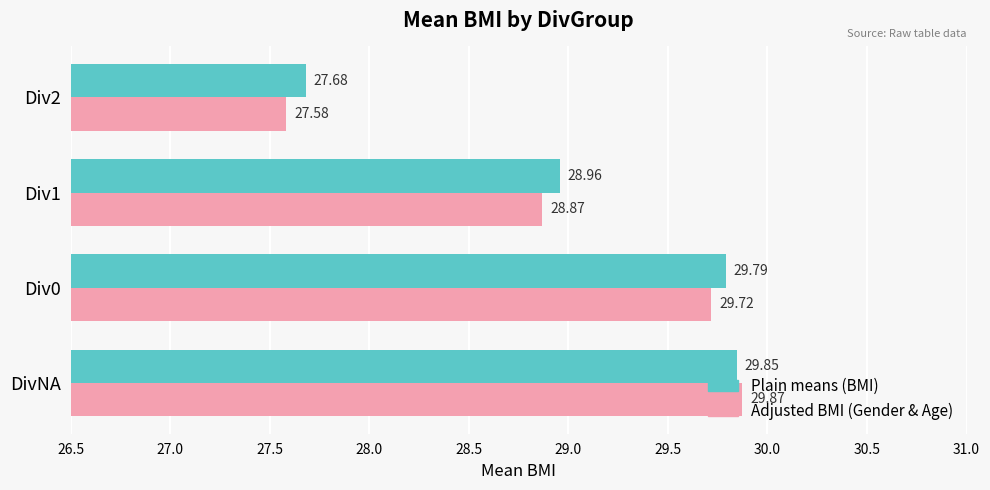

What is the average value of the Adjusted BMI (Gender & Age) series?

29.0